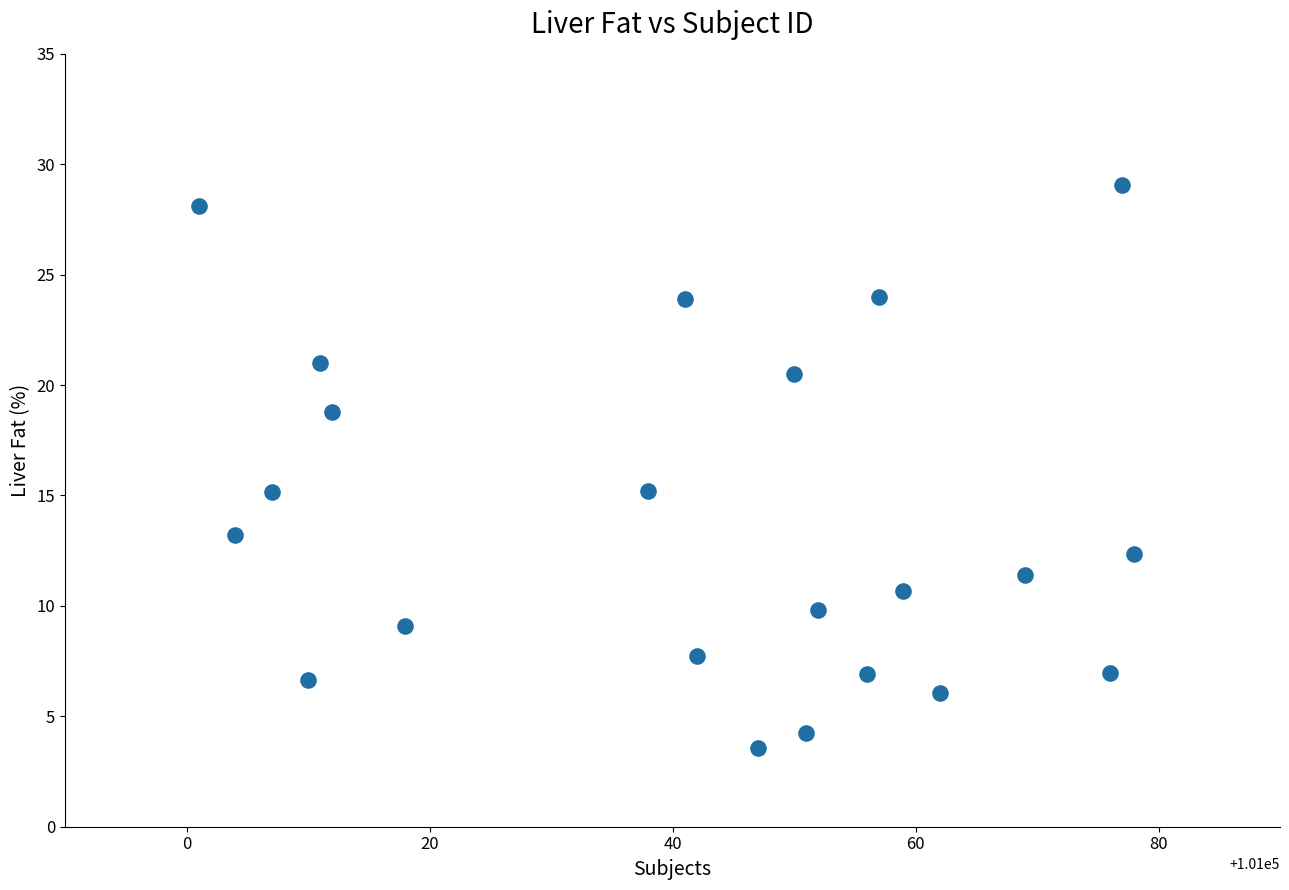

What is the range of X values (max minus min)?

77.0